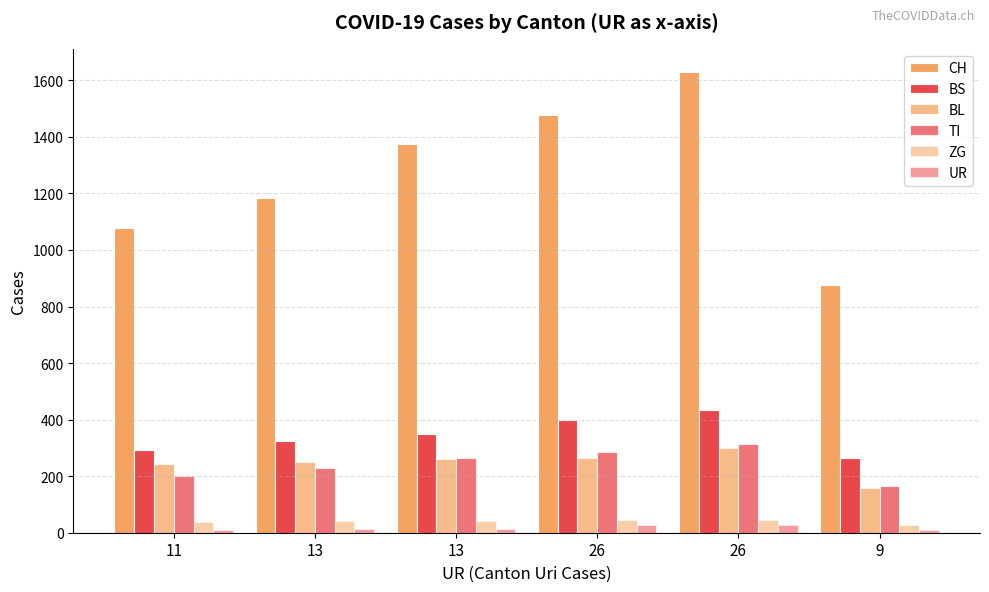

True or false: TI has a value of 287 at 26.

True